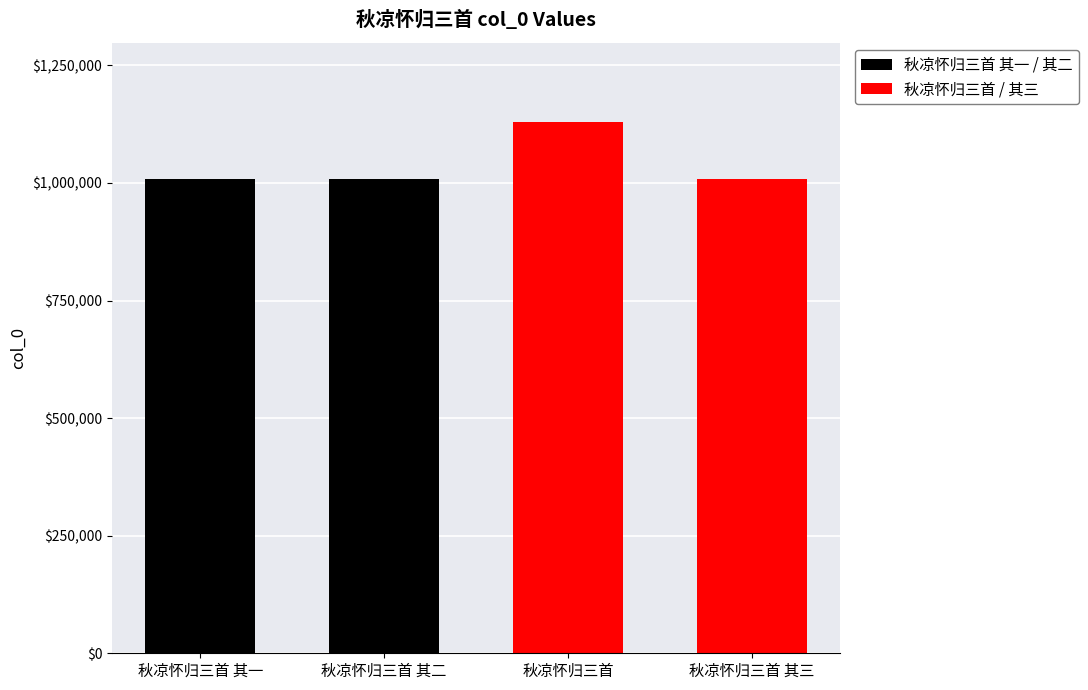

What is the difference between the maximum and second lowest values?

121346